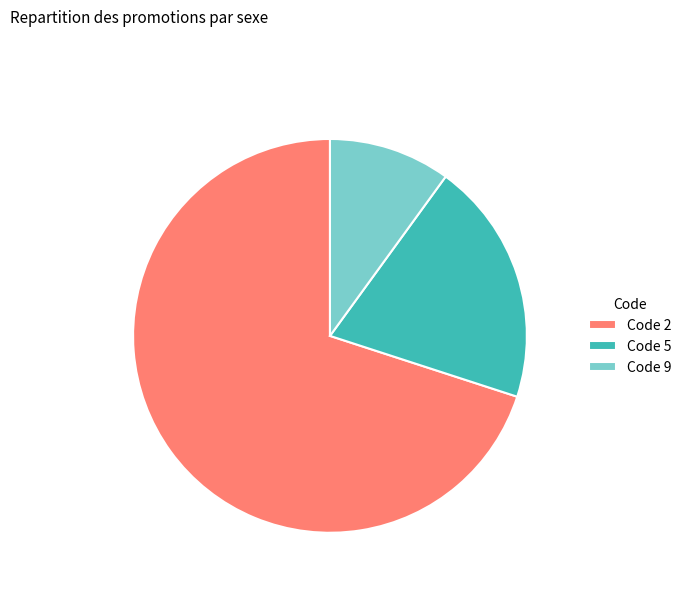

Is the sum of Code 9 and Code 5 greater than half?

No